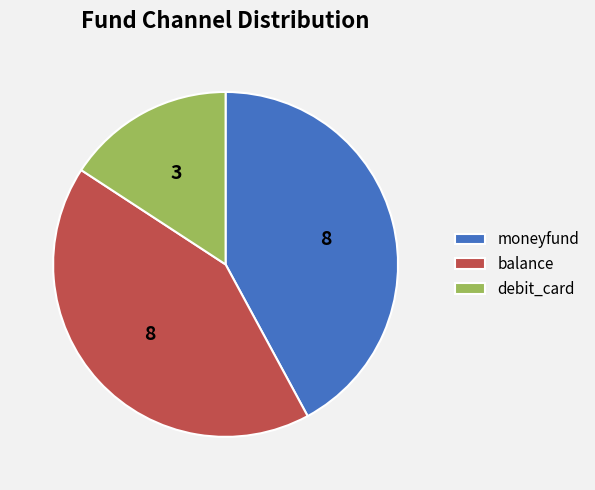

Between balance and debit_card, which is larger?

balance